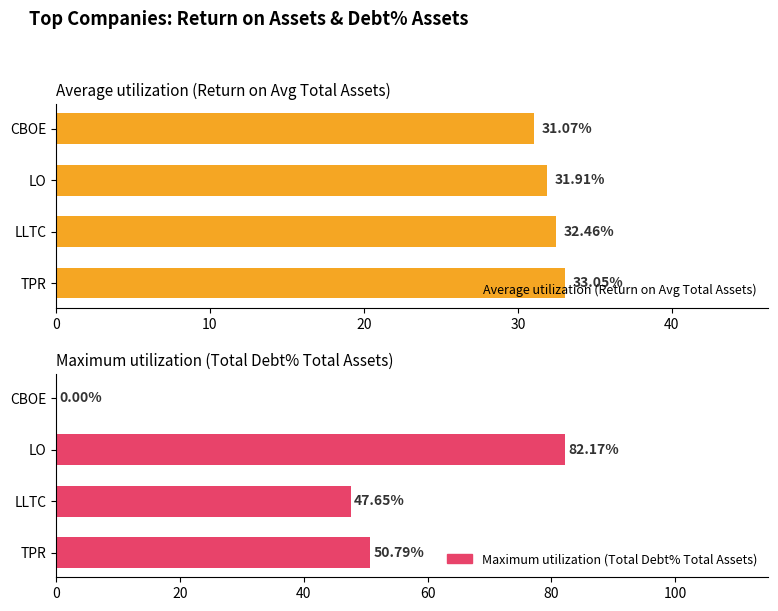

Does the chart contain stacked bars?

No